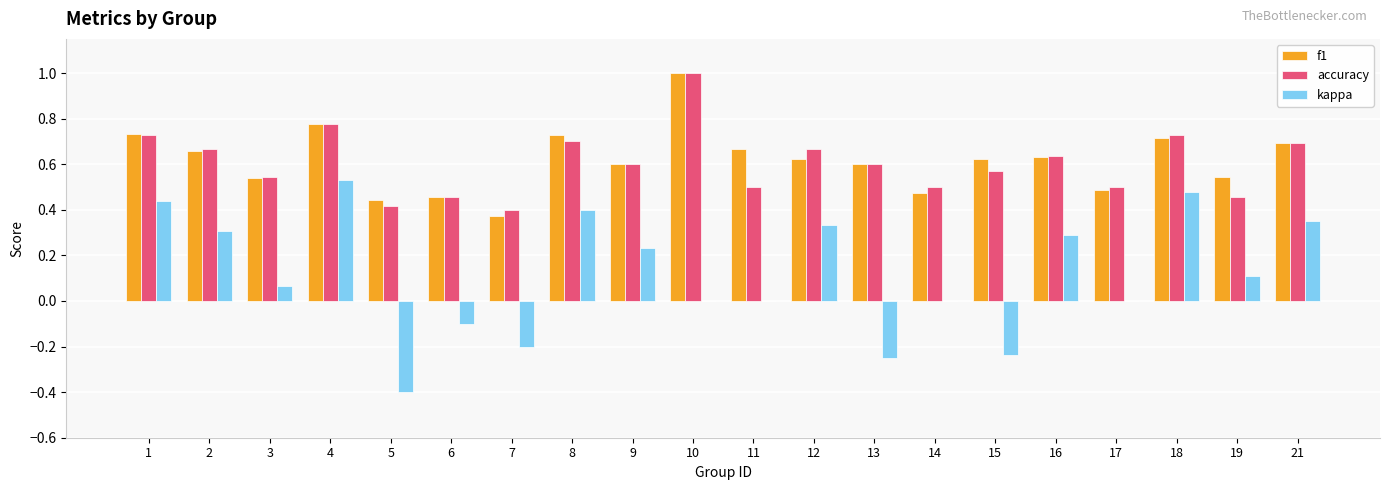

What are all the series names shown in the legend?

f1, accuracy, kappa